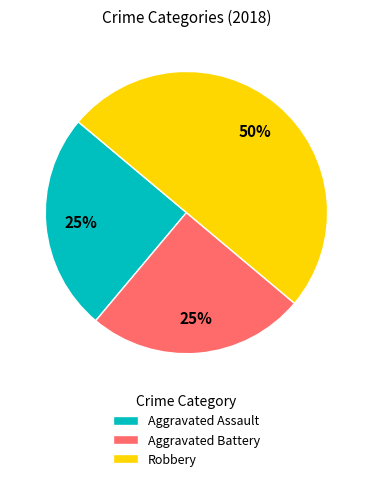

What is the ratio of the value at Aggravated Battery to the value at Aggravated Assault?

1.0